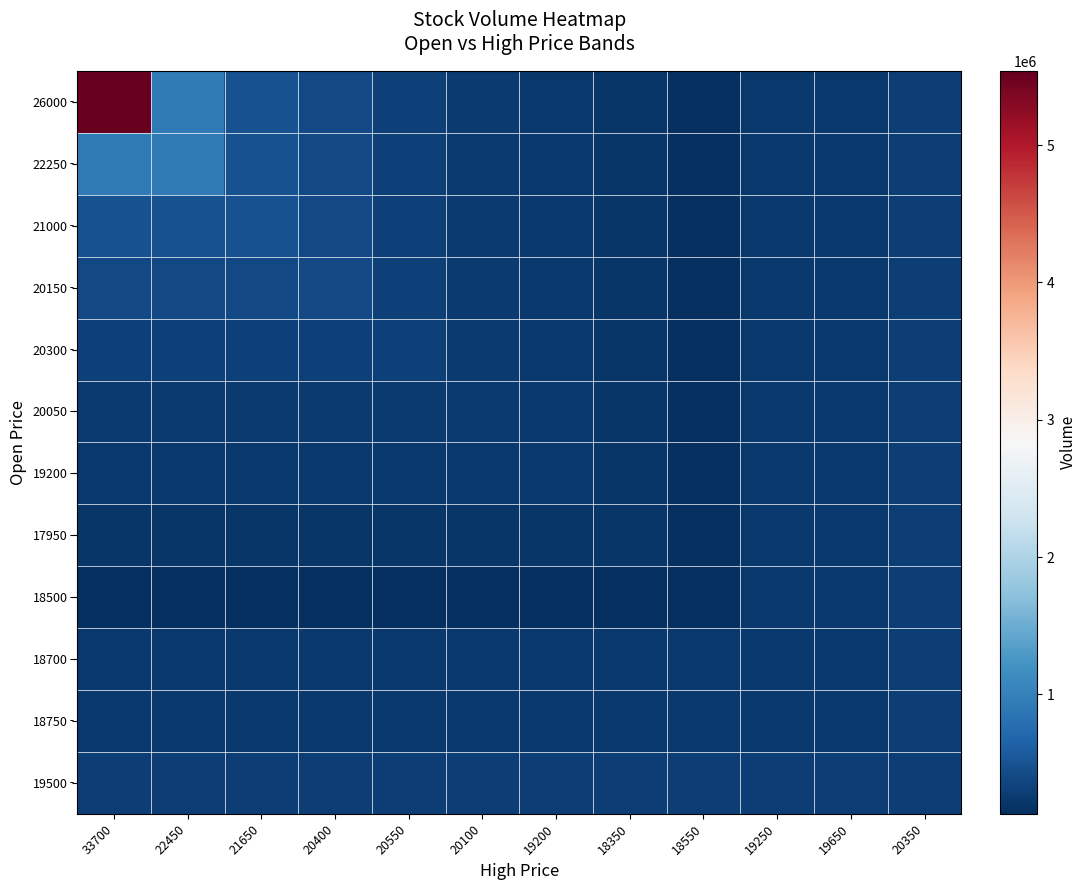

Between 33700 and 20550, which is larger?

33700